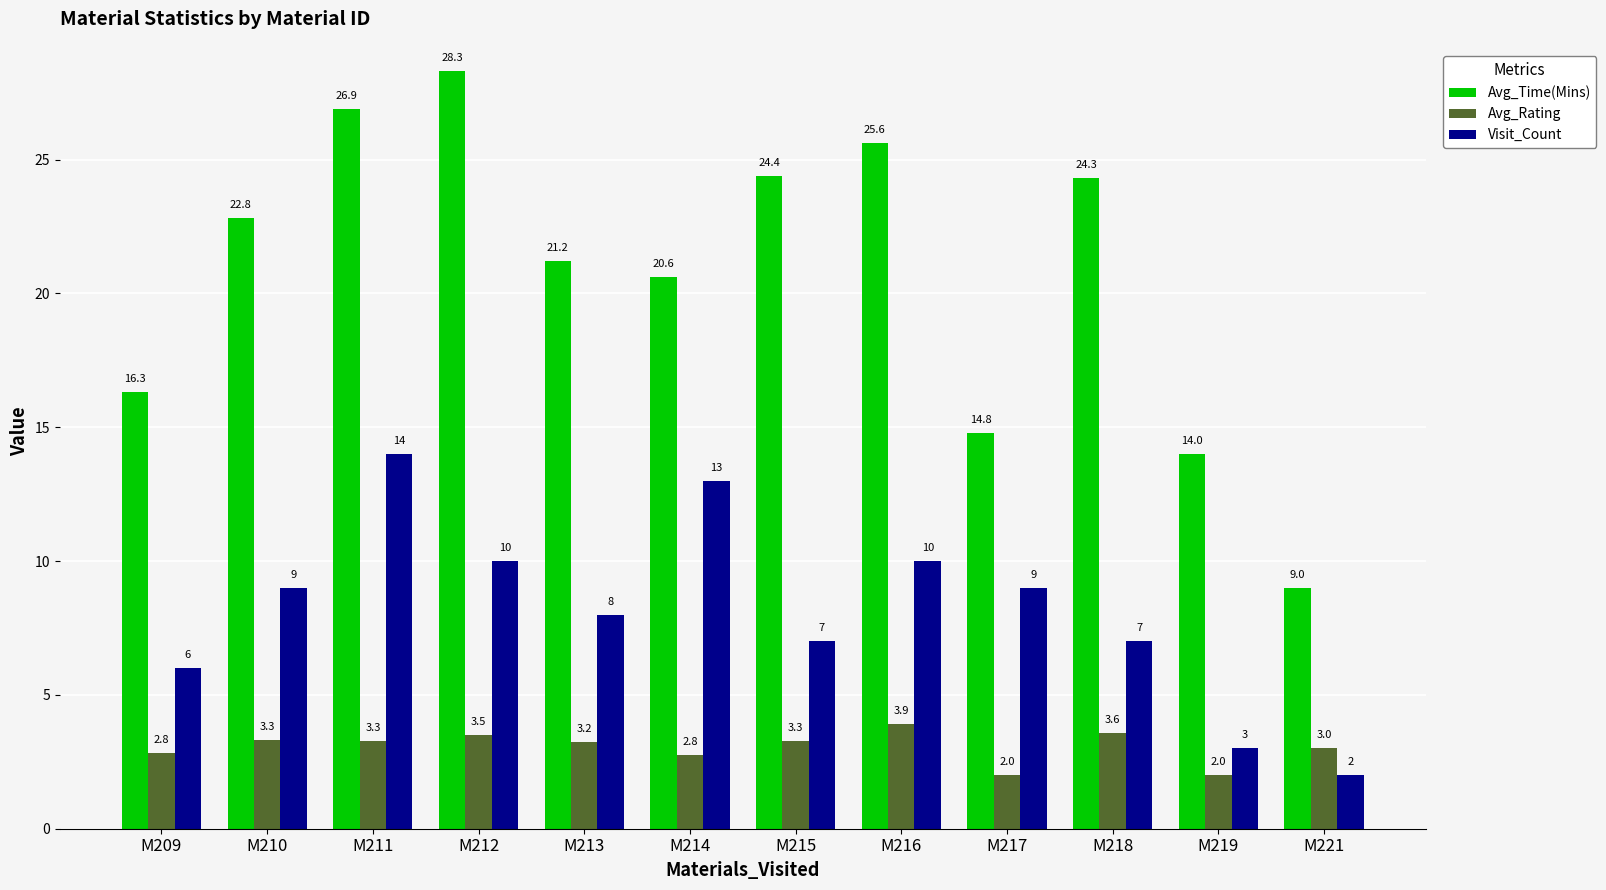

At which label is Visit_Count closest to 8?

M213